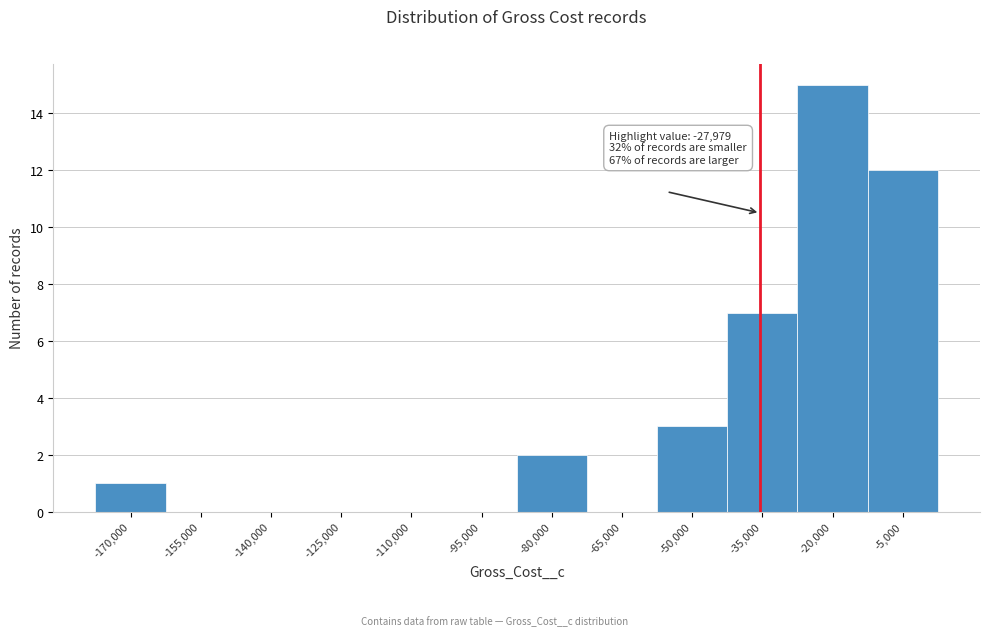

True or false: the data shows 9 at -95,000.

False